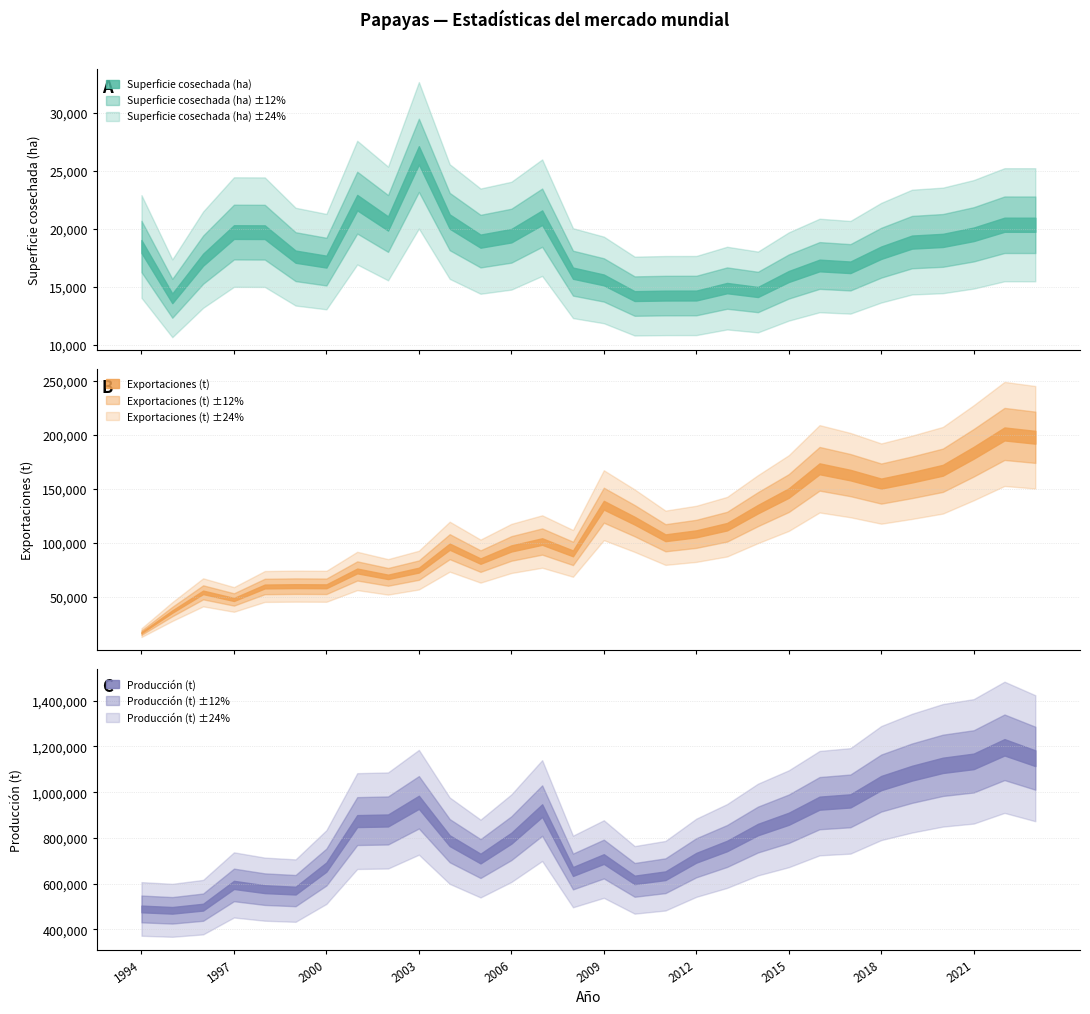

At how many categories does at least one series exceed 895600?

10